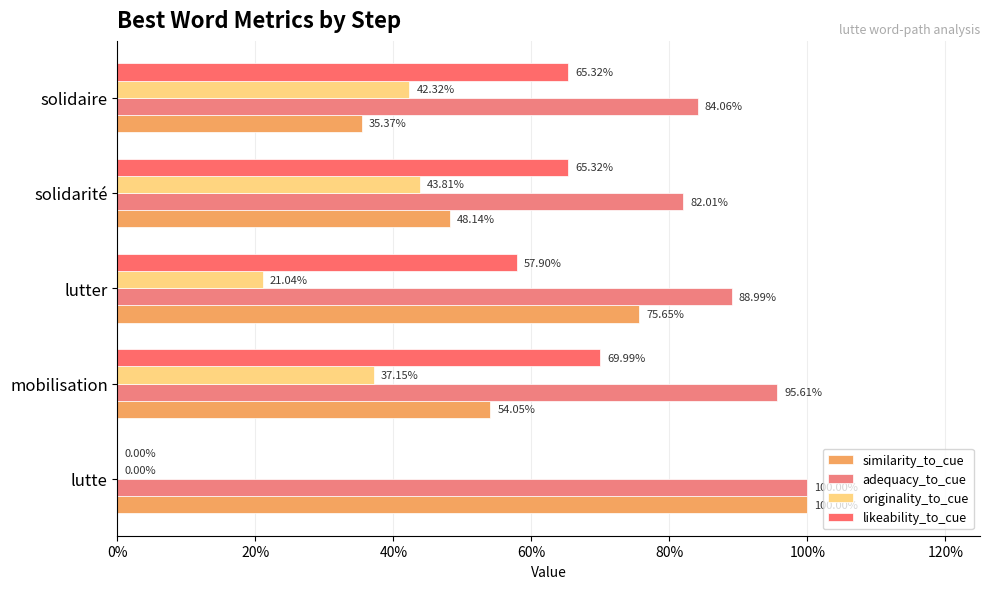

What is the difference between the maximum and minimum values in the originality_to_cue series?

0.4